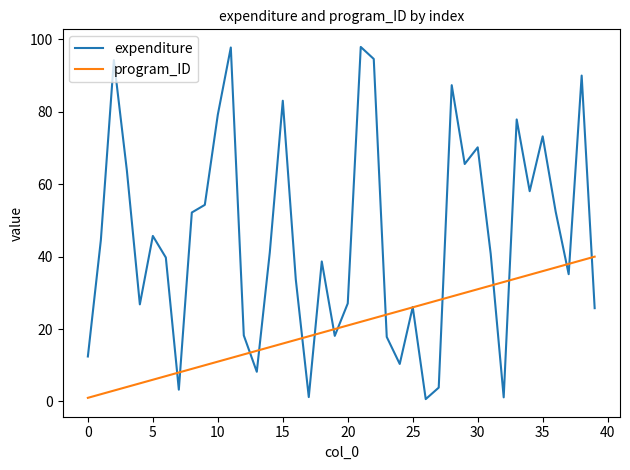

Which series has the largest total across all categories?

expenditure